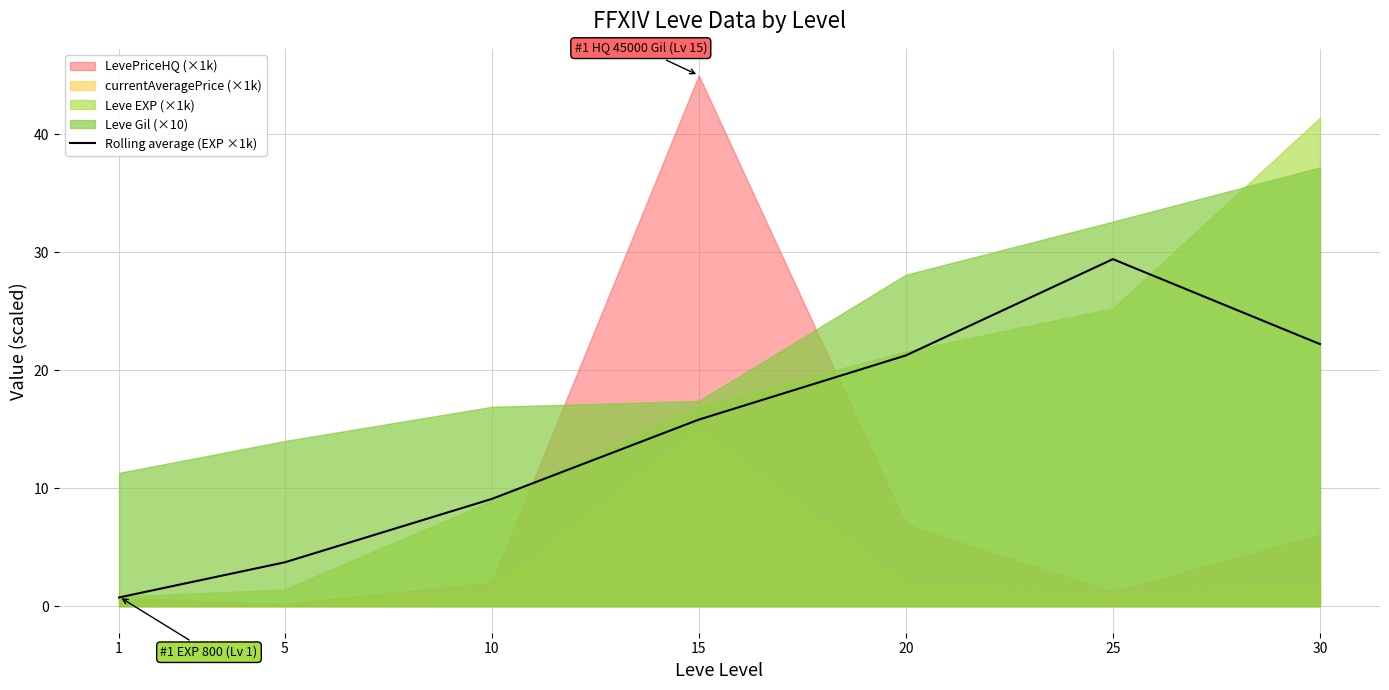

List the labels in order of value, smallest first.

1, 5, 10, 15, 20, 30, 25